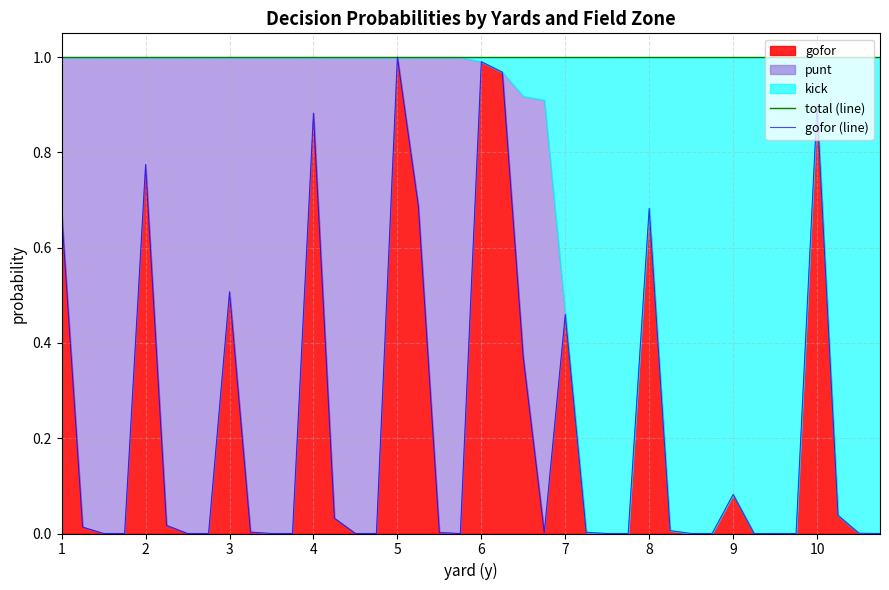

Does the chart display data point markers on the line(s)?

No